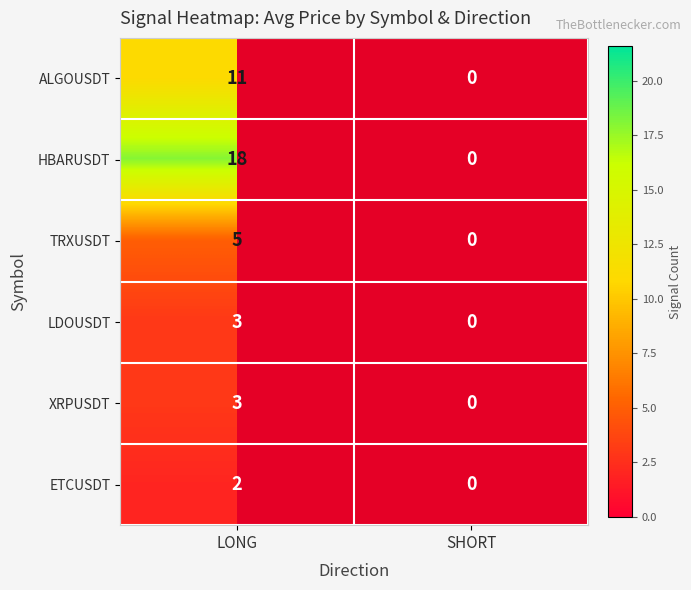

Is it true that XRPUSDT equals 5 at LONG?

False